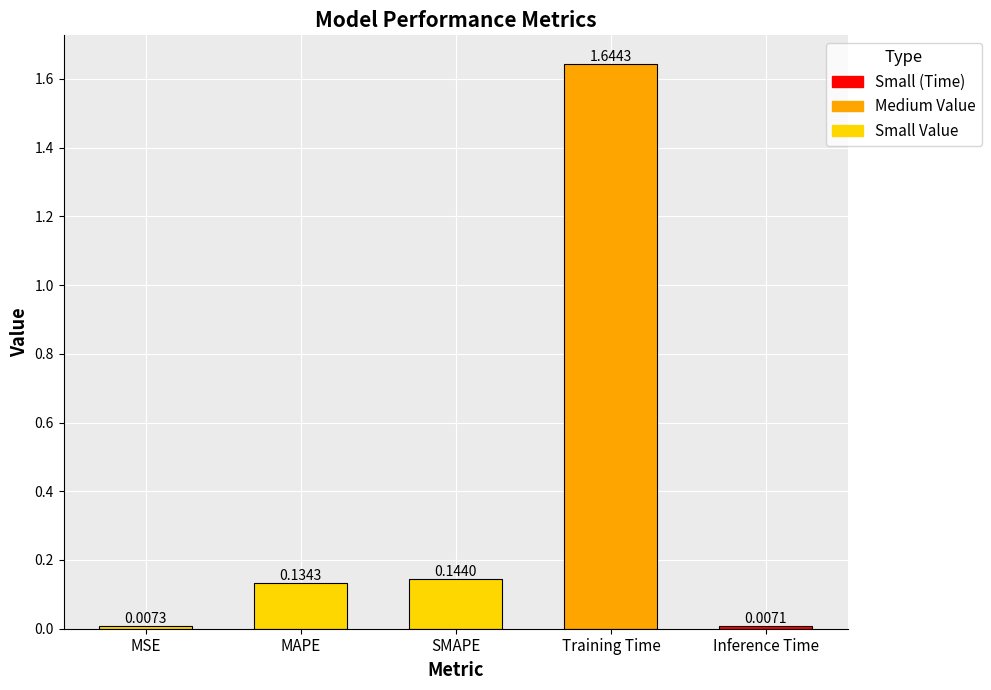

Is it true that the value at MAPE is 0.0?

False